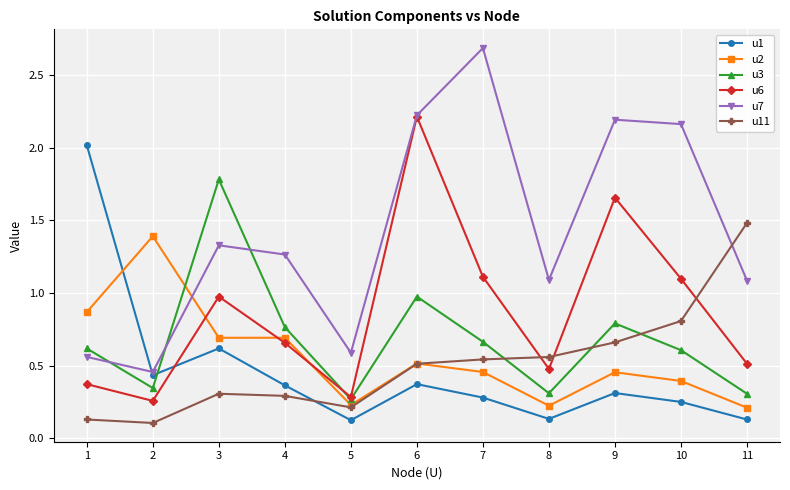

Which series ends up on top after the final intersection of u11 and u3?

u11